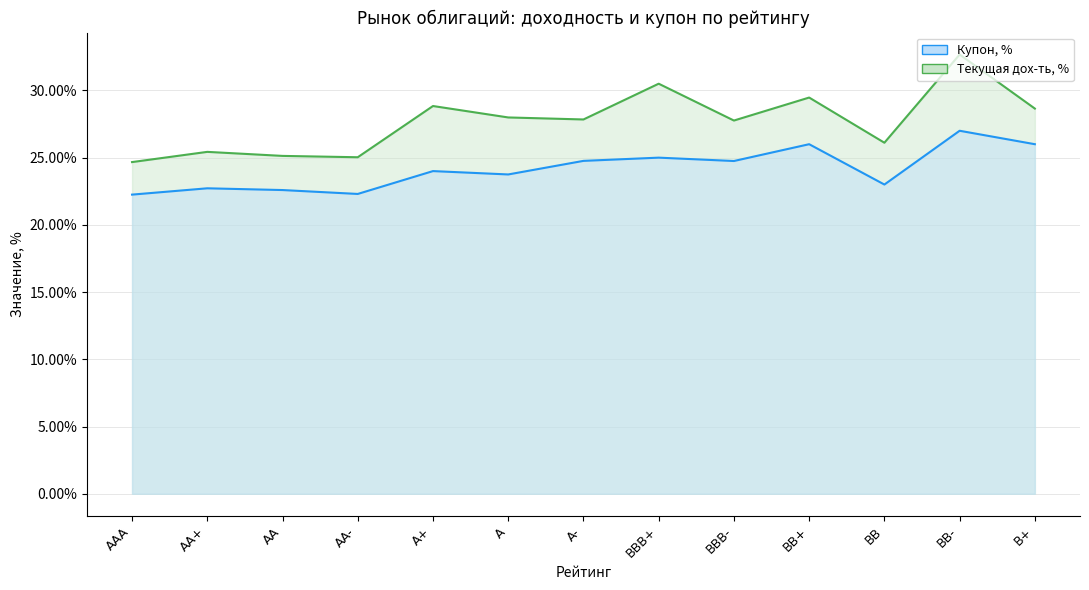

The value of Купон, % at A+ is 39.5. True or false?

False